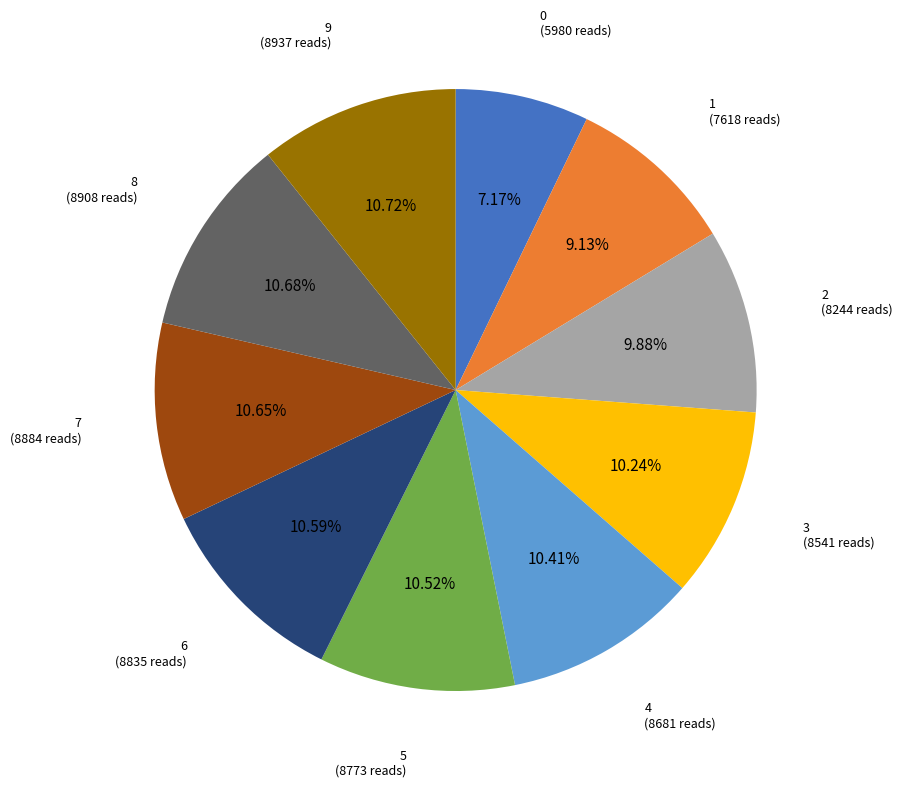

What percentage is NOT represented by 8?

89.3%